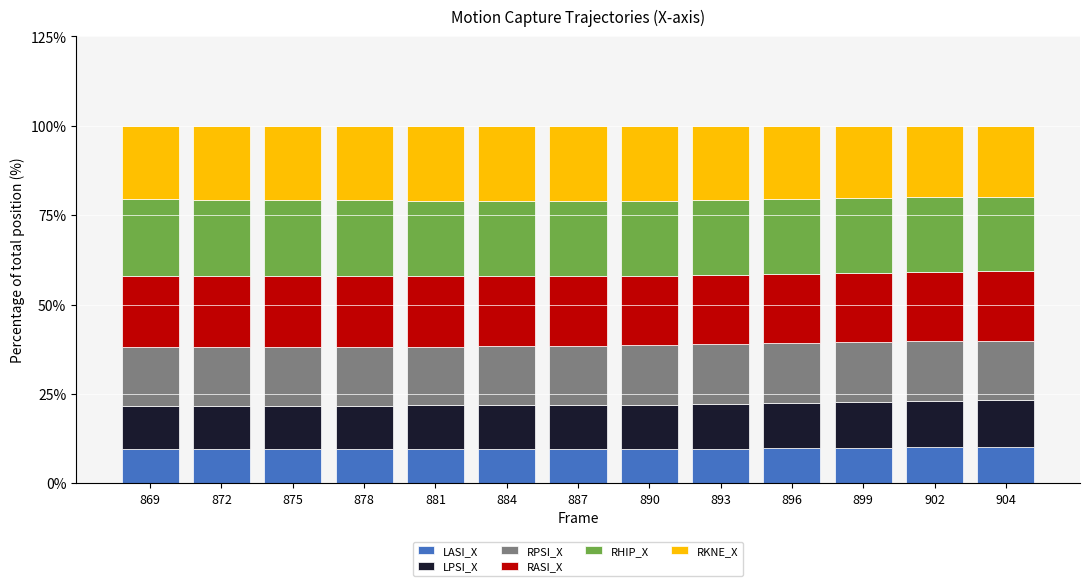

What is the total value across all series at 881?

100.0